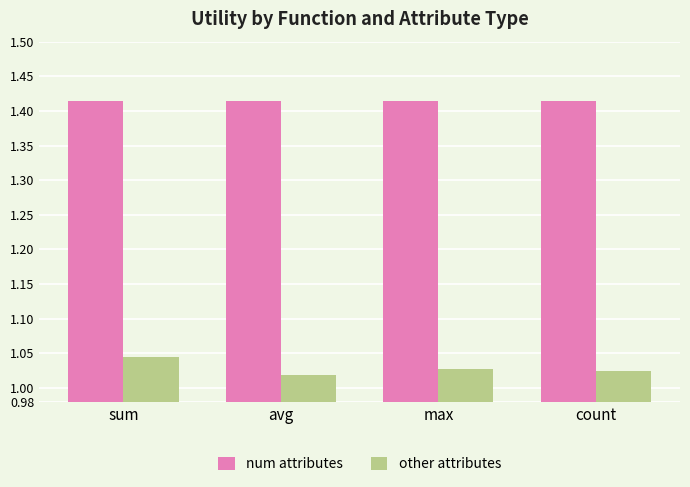

How many groups of bars are there?

4